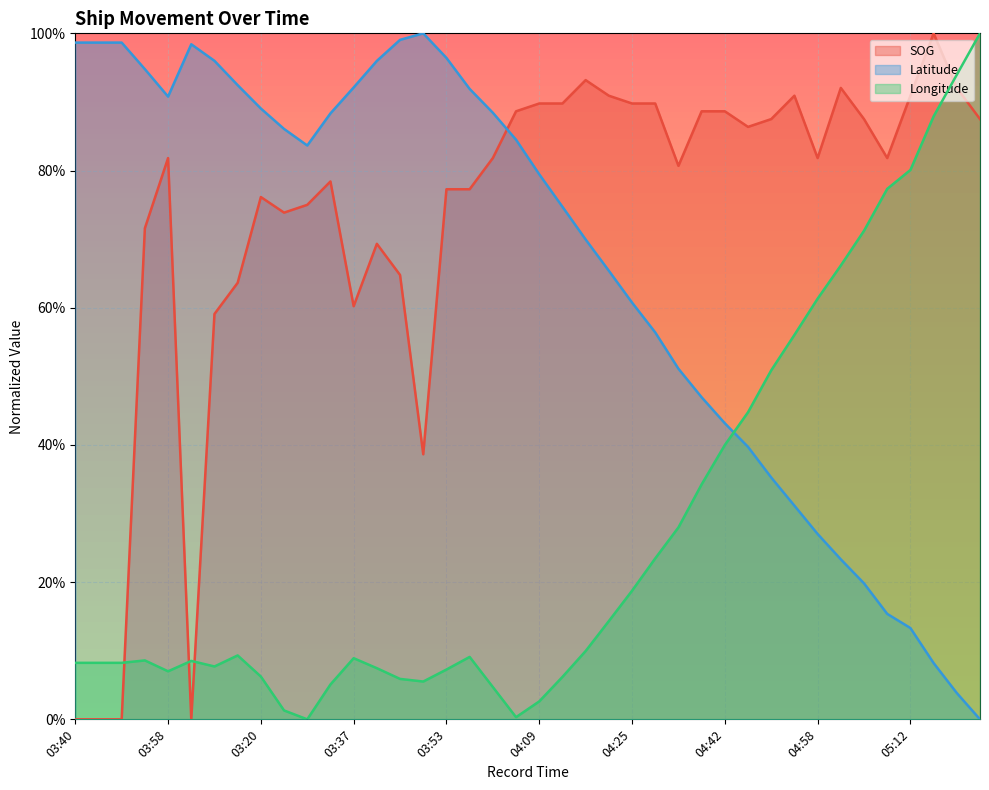

At 03:20, list the series in order from largest to smallest.

Latitude, SOG, Longitude